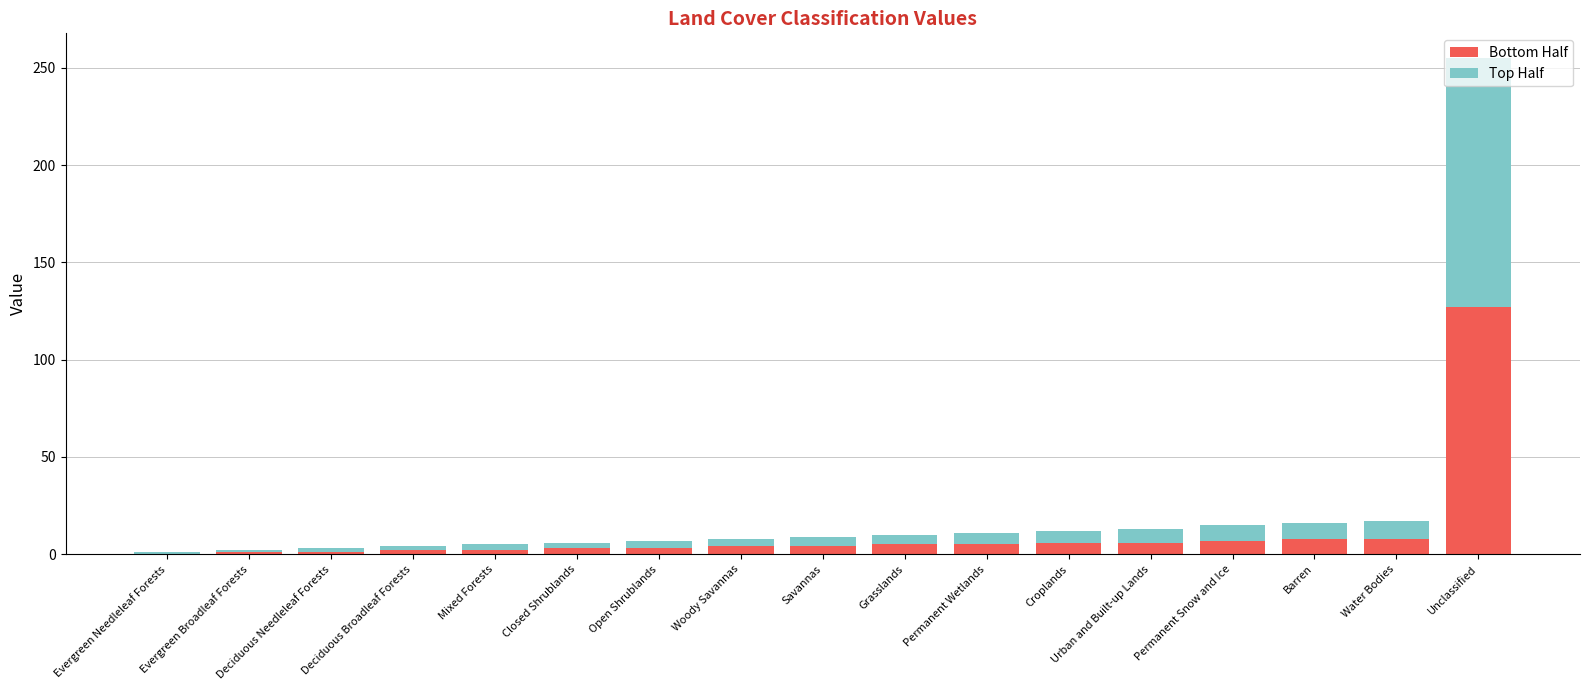

Read the Bottom Half value at Water Bodies.

8